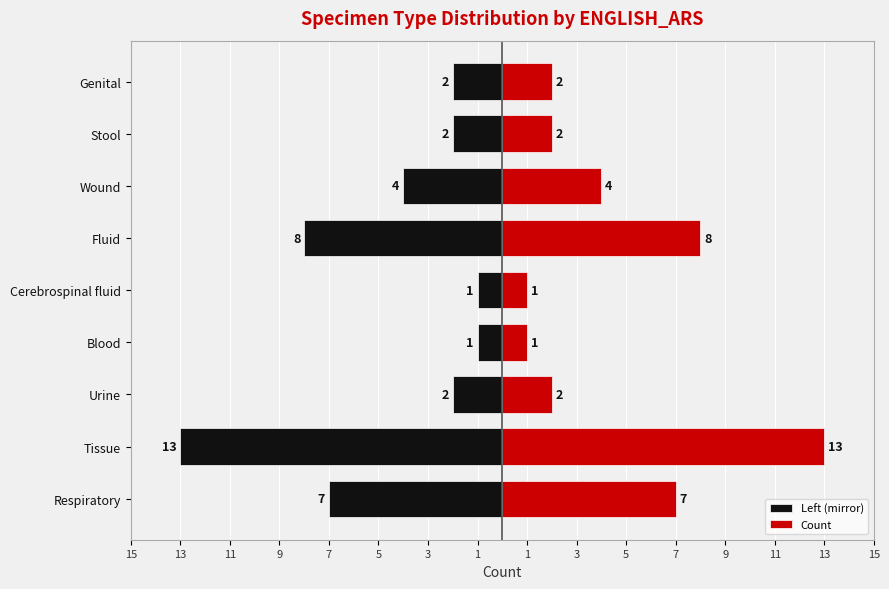

Is it true that Count equals 13 at Tissue?

True